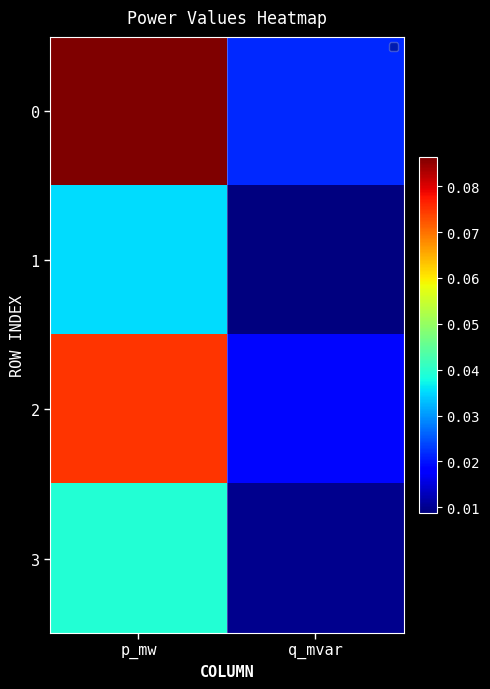

Reading right to left, list all the values displayed in this chart.

0: q_mvar=0.0	p_mw=0.1
1: q_mvar=0.0	p_mw=0.0
2: q_mvar=0.0	p_mw=0.1
3: q_mvar=0.0	p_mw=0.0